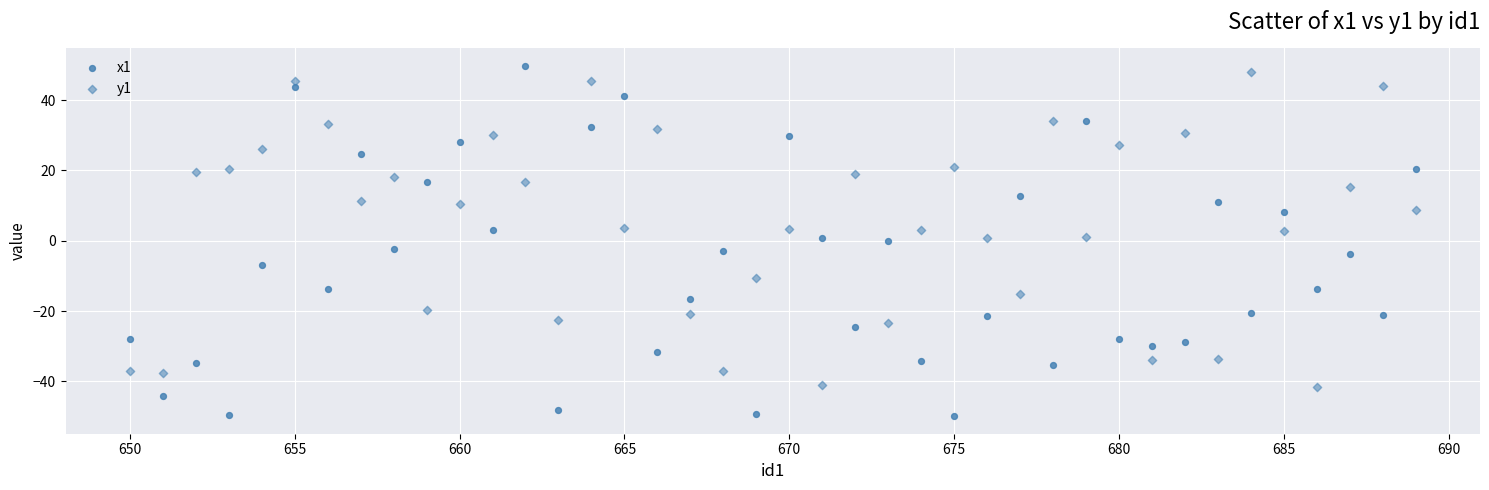

How many data points are displayed?

80